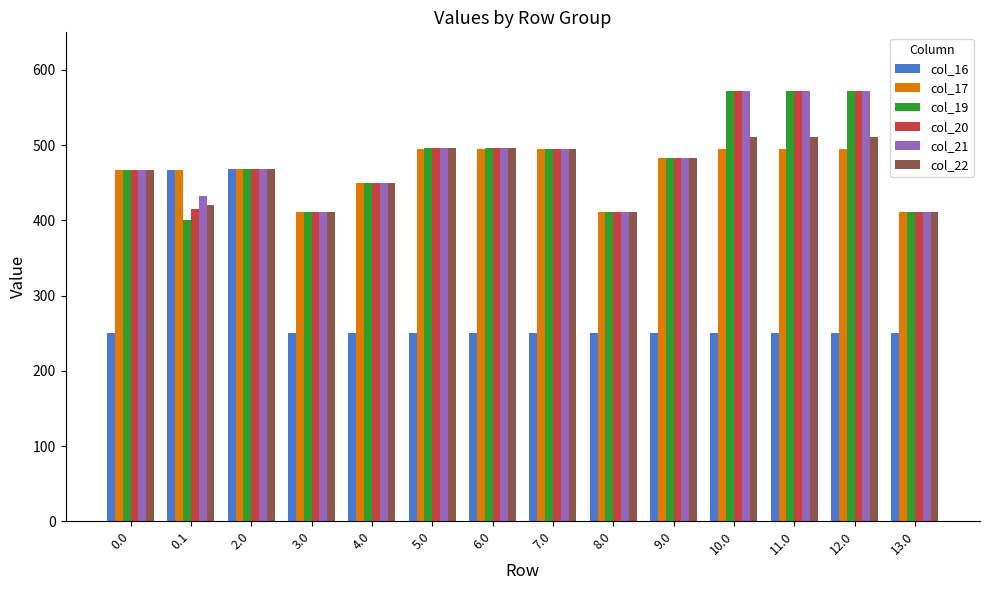

What is the sum of the col_21 values at 0.1 and 11.0?

1004.4